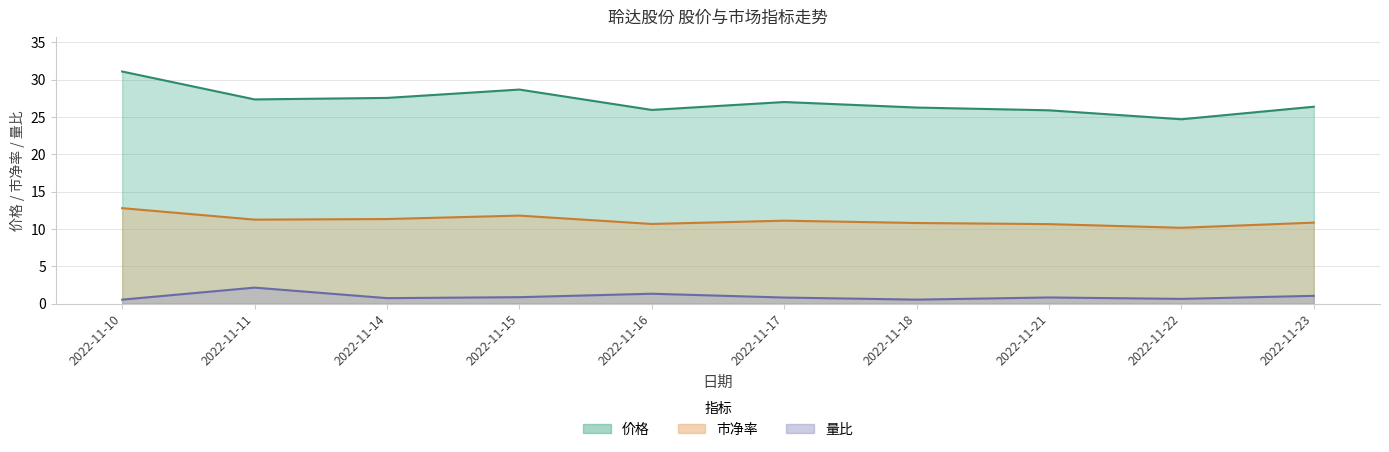

What is the difference between the maximum and second lowest values in the 量比 series?

1.6